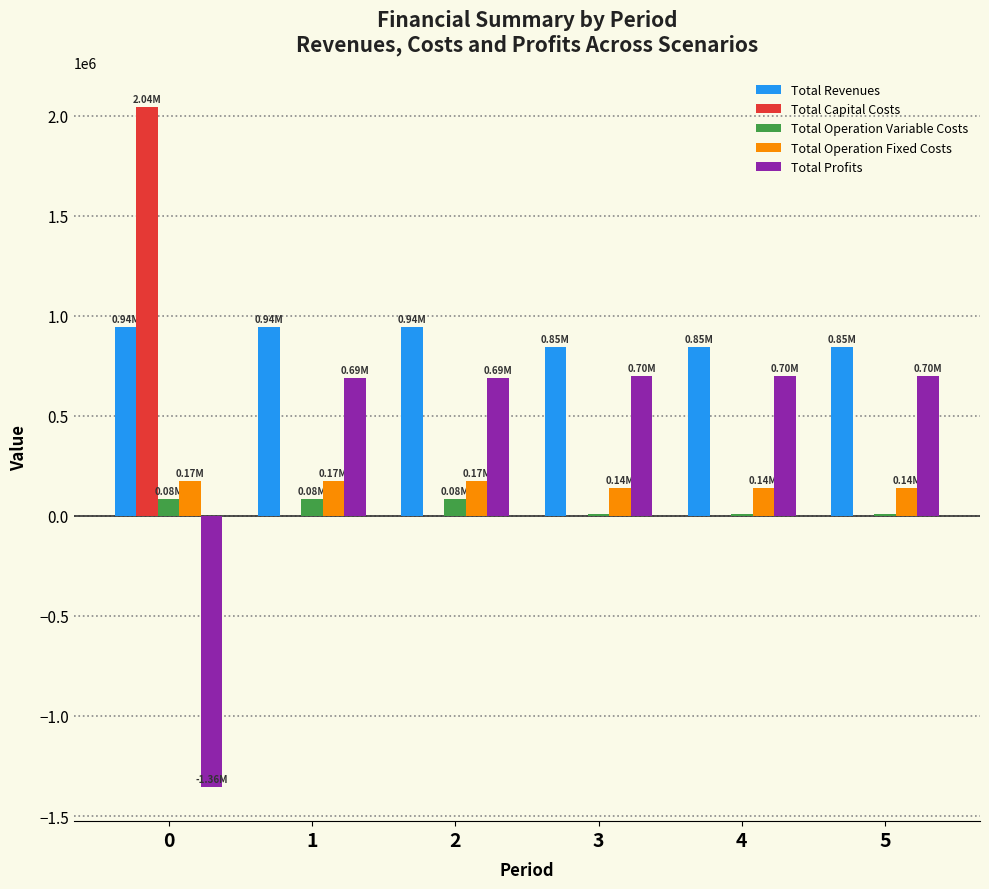

What is the sum of the Total Revenues values at 2 and 4?

1790565.0